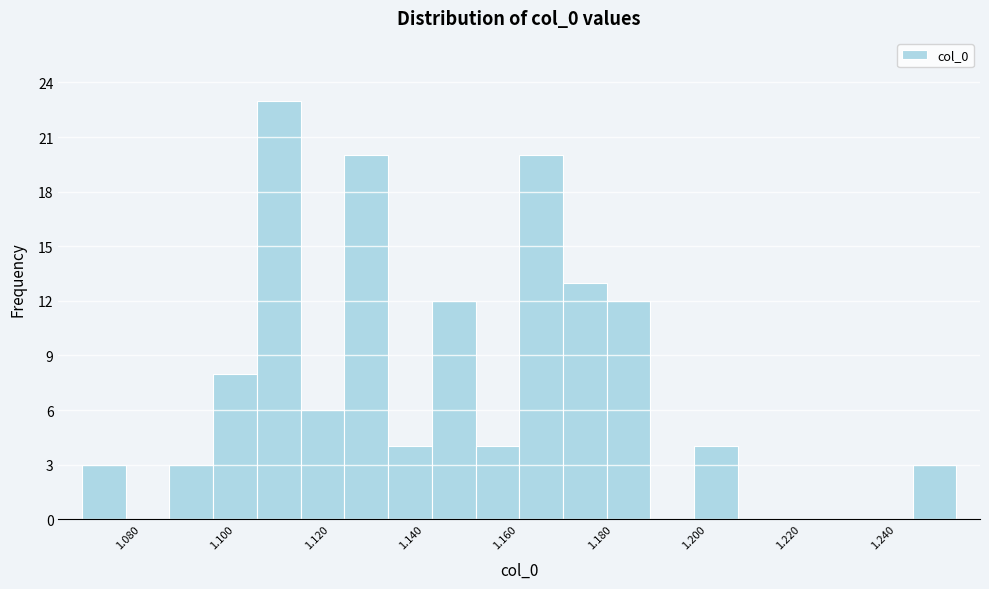

Reading left to right, list every bar in this chart as the range it spans on the x-axis followed by its height. Neither the bar edges nor the heights are printed on the chart, so give them approximately, as read against the axes.

1.068 to 1.076: 3
1.076 to 1.086: 0
1.086 to 1.096: 3
1.096 to 1.104: 8
1.104 to 1.114: 23
1.114 to 1.124: 6
1.124 to 1.132: 20
1.132 to 1.142: 4
1.142 to 1.150: 12
1.150 to 1.160: 4
1.160 to 1.170: 20
1.170 to 1.178: 13
1.178 to 1.188: 12
1.188 to 1.198: 0
1.198 to 1.206: 4
1.206 to 1.216: 0
1.216 to 1.226: 0
1.226 to 1.234: 0
1.234 to 1.244: 0
1.244 to 1.252: 3